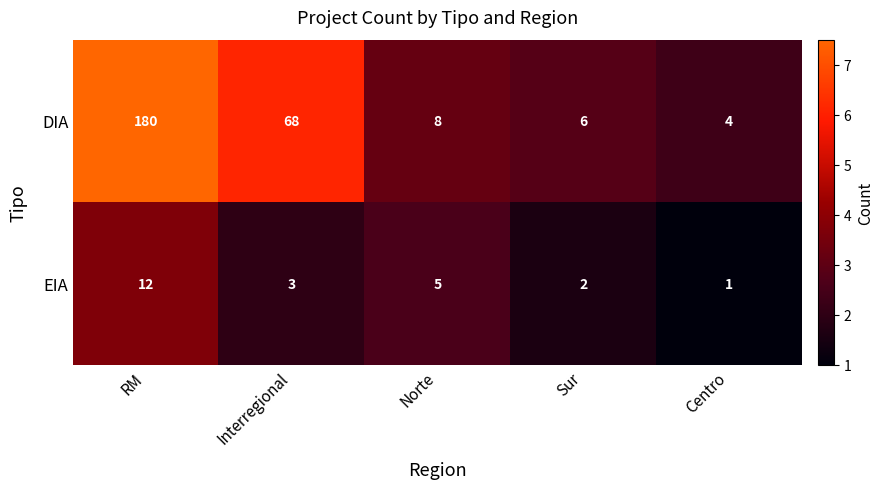

True or false: DIA has a value of 8 at Norte.

True